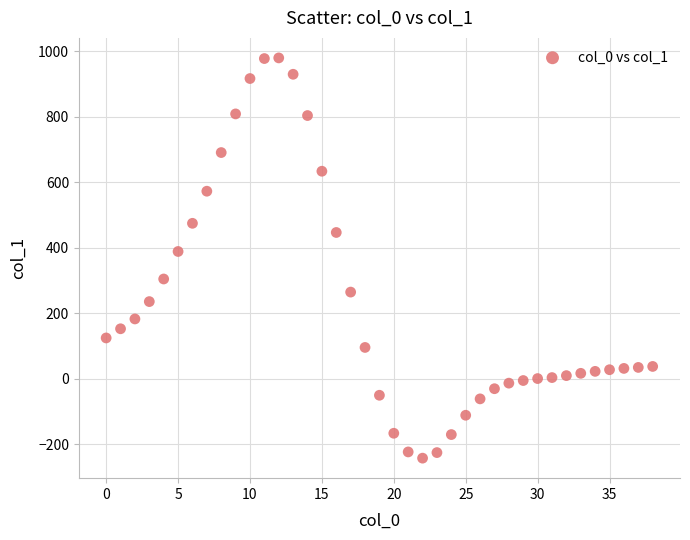

What is the range of Y values (max minus min)?

1222